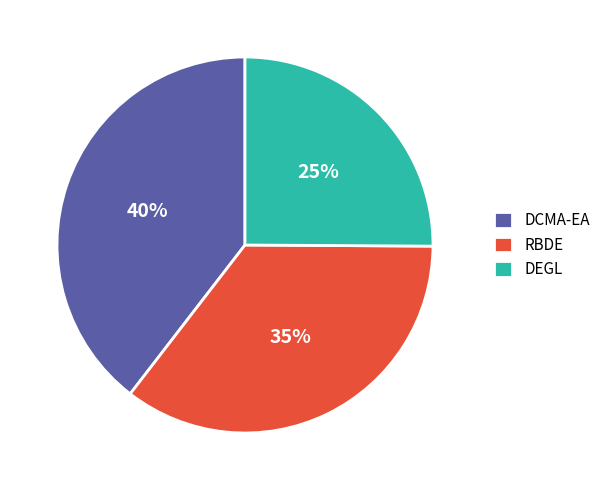

Rank the categories by value from lowest to highest.

DEGL, RBDE, DCMA-EA